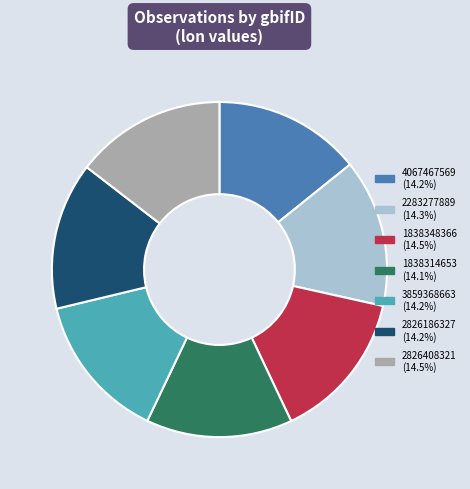

Approximately how many times larger is the value at 2826408321 compared to 3859368663?

1.0